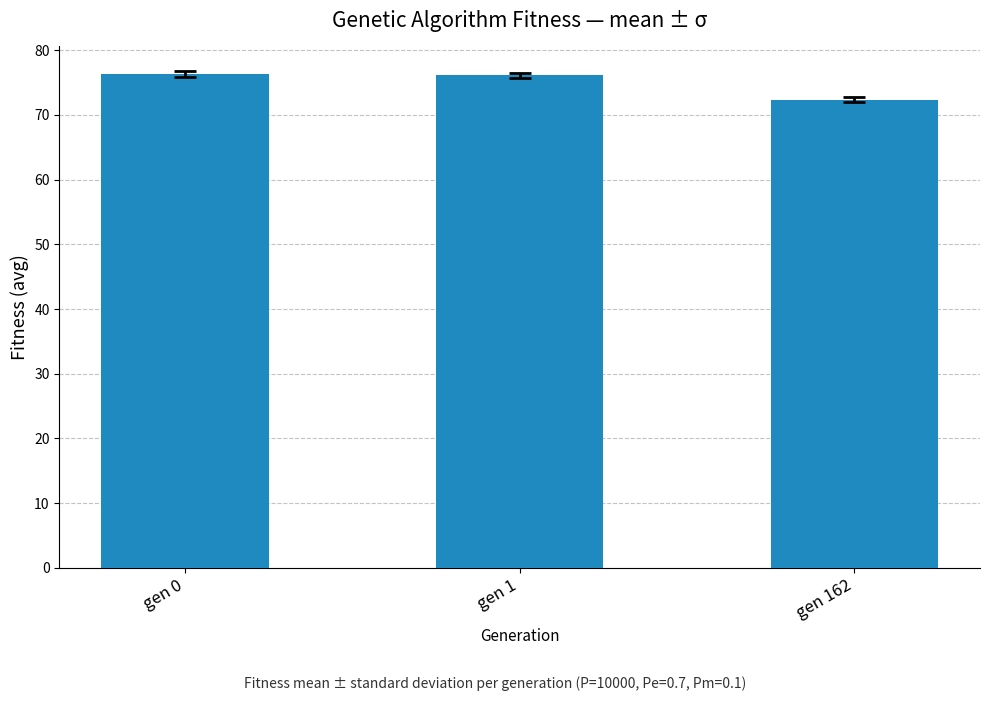

What is the sum of all values?

224.8